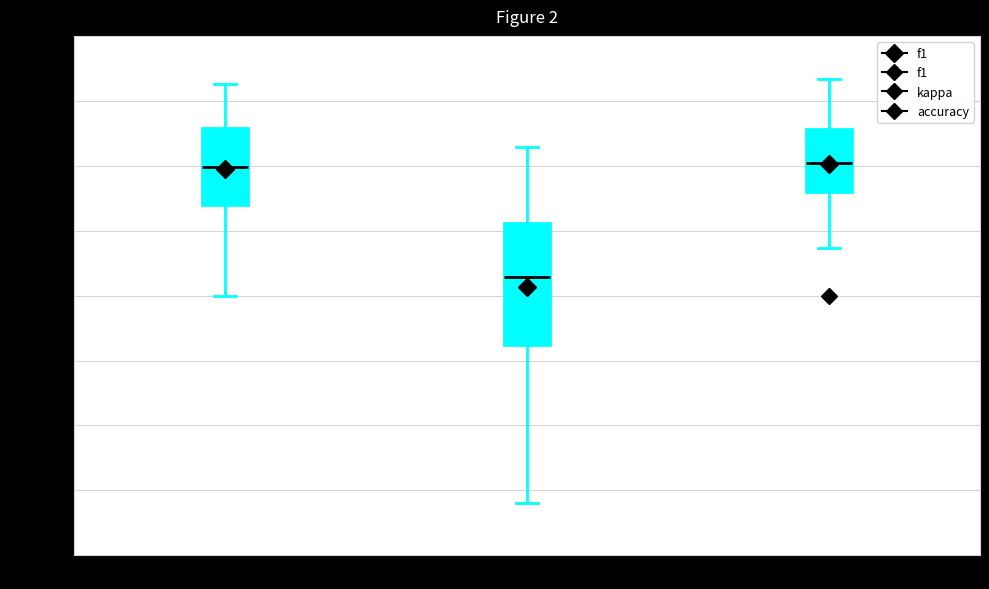

Reading left to right, read every box against the y-axis: the position of its median line, the range the box covers, and the ends of its whiskers. The values are not printed on the chart, so give them approximately, as read against the axis.

f1: median 0.50, box 0.35 to 0.65, whiskers 0.00 to 0.80
kappa: median 0.05, box -0.20 to 0.30, whiskers -0.80 to 0.55
accuracy: median 0.50, box 0.40 to 0.65, whiskers 0.20 to 0.85